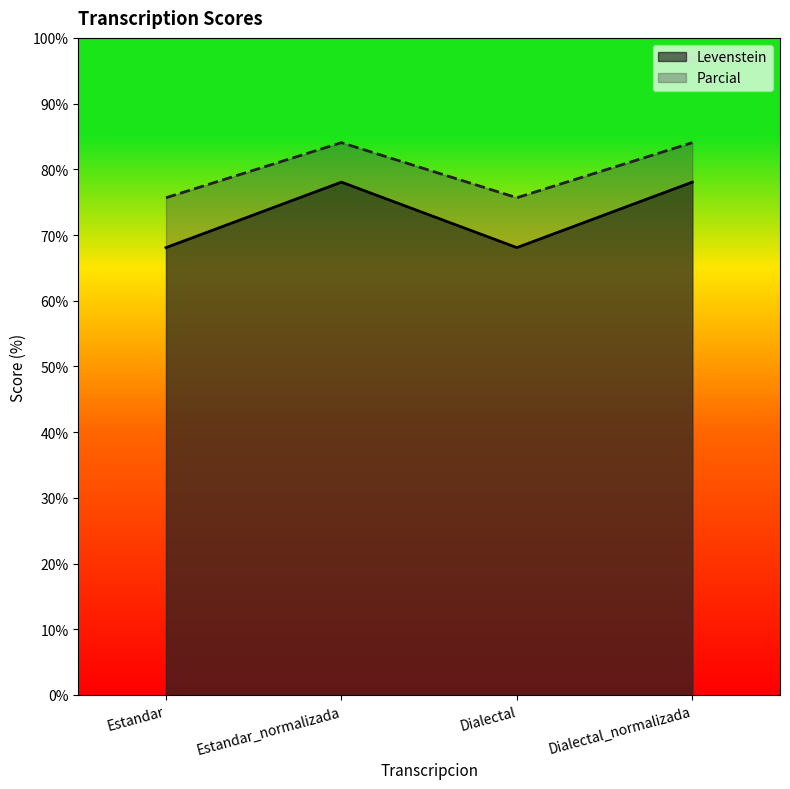

Rank the series by their average value, from lowest to highest.

Levenstein, Parcial